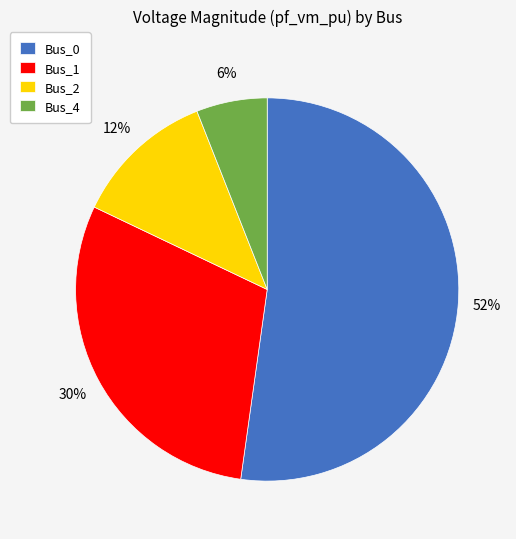

How many slices are in this pie chart?

4